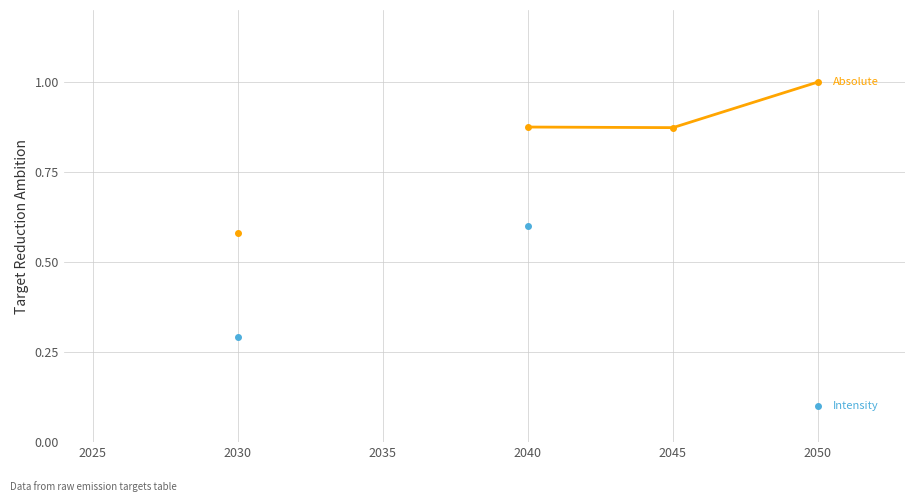

True or false: Intensity and Absolute cross at least once.

False